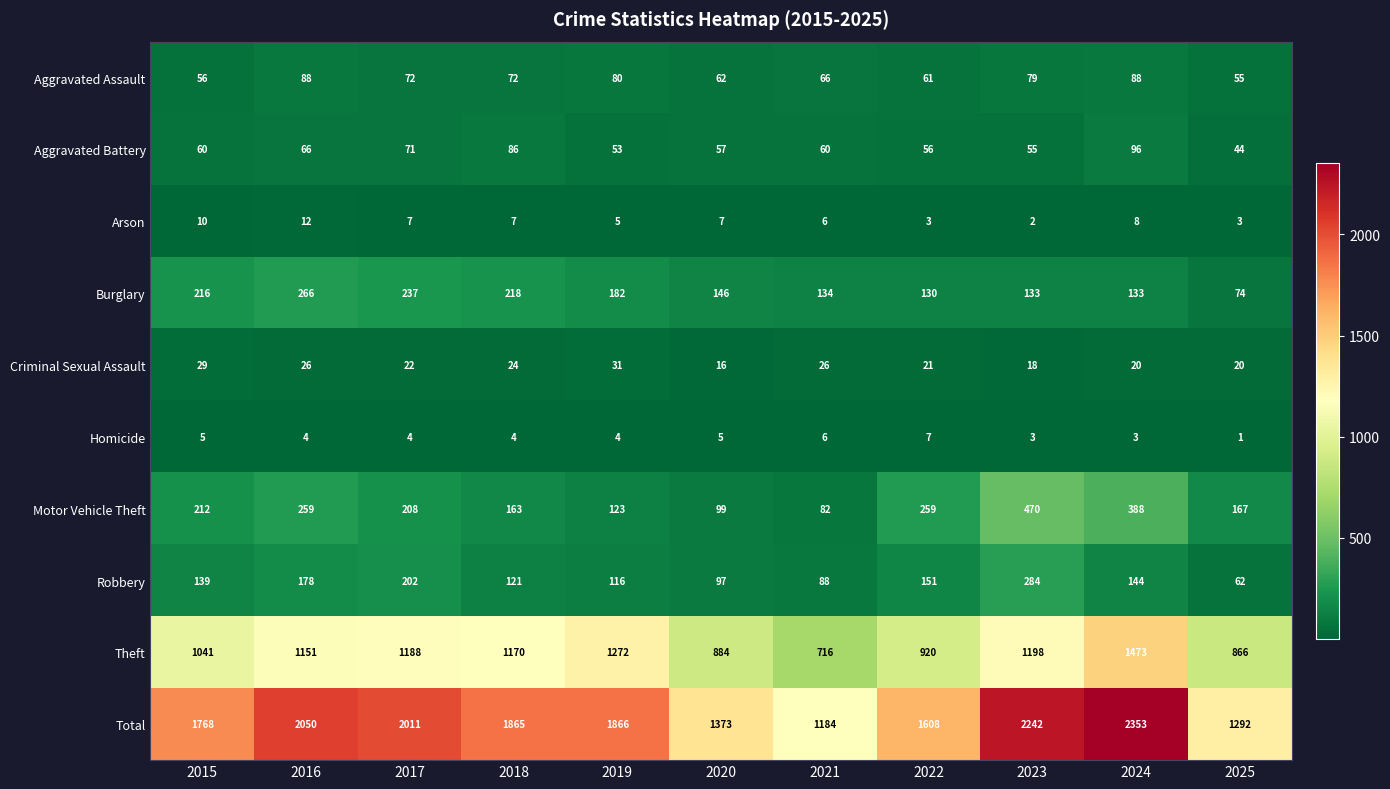

Which series changed the most between 2022 and 2025?

Total